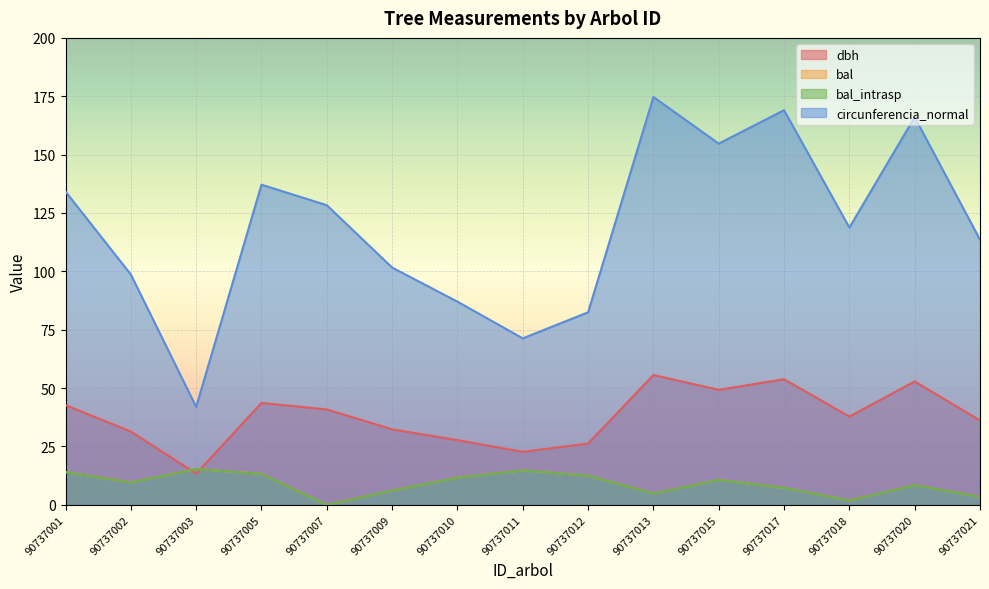

True or false: bal and circunferencia_normal intersect in this chart.

False